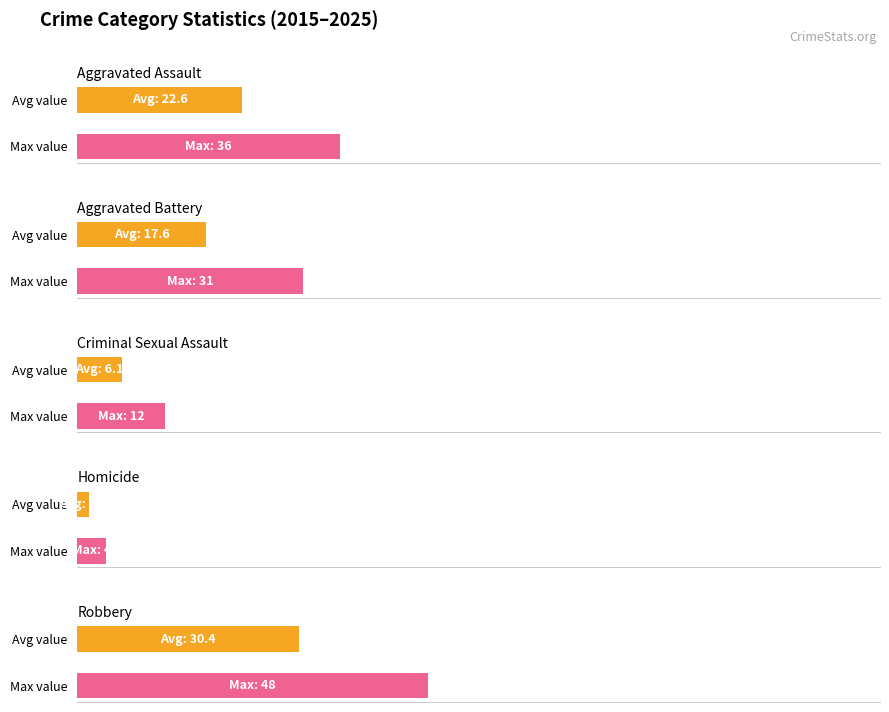

What is the average value of the Homicide series?

2